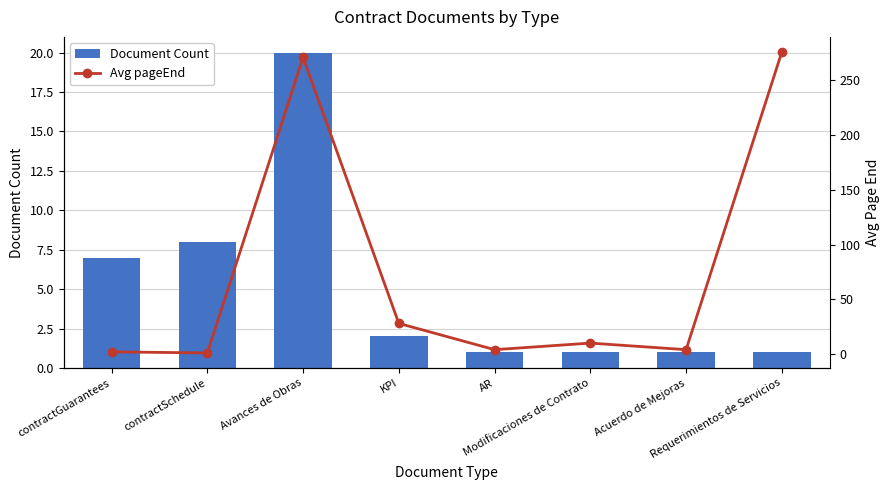

At AR, list the series in order from largest to smallest.

Avg pageEnd, Document Count